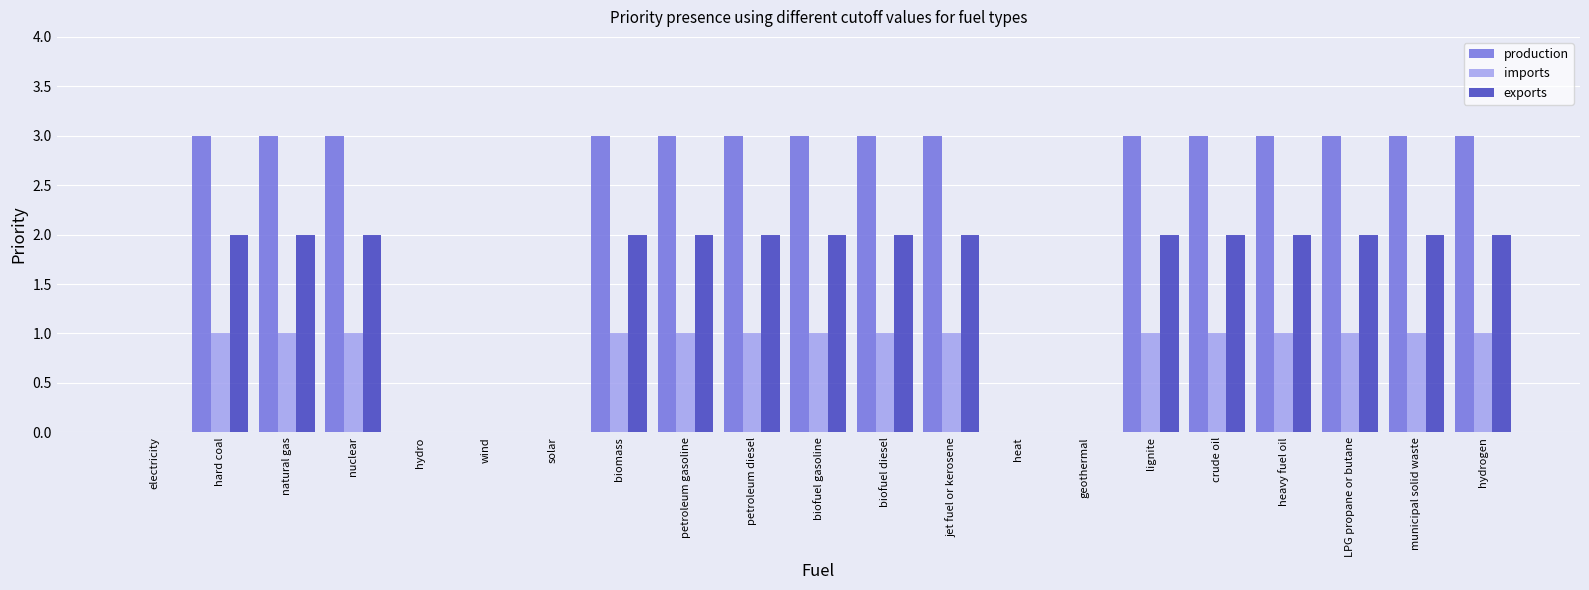

What is the sum of the production values at municipal solid waste and heat?

3